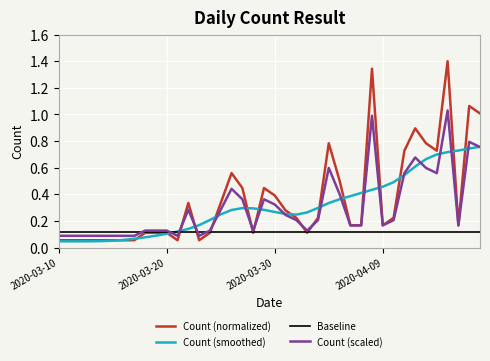

What is the sum of all Count (normalized) values?

14.6